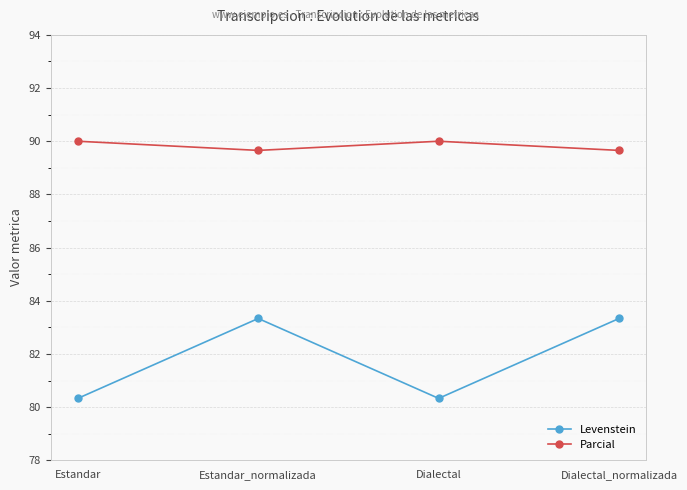

At which category does Levenstein reach its first local valley?

Dialectal